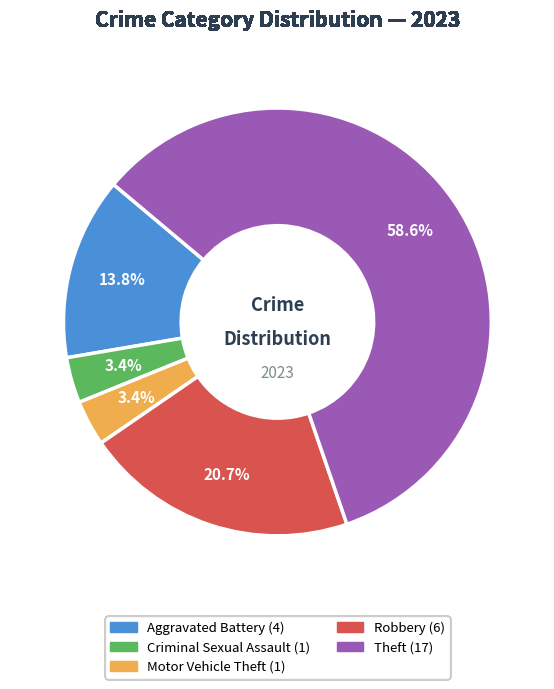

How many slices are in this pie chart?

5